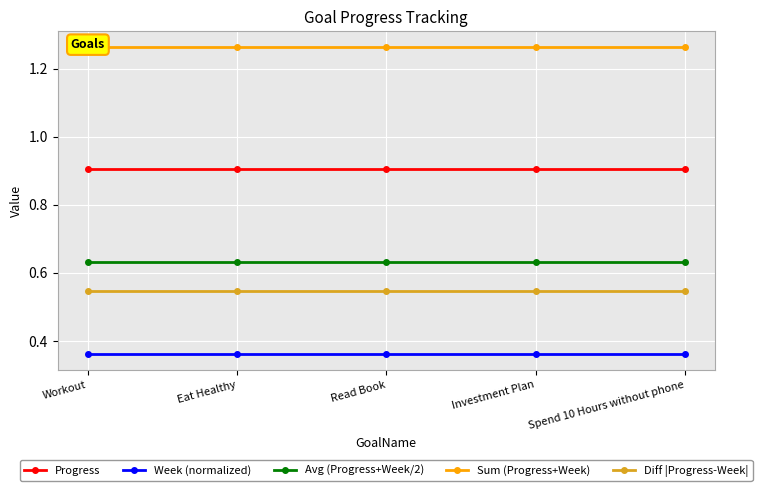

Between Read Book and Spend 10 Hours without phone, which series saw the biggest shift?

Progress